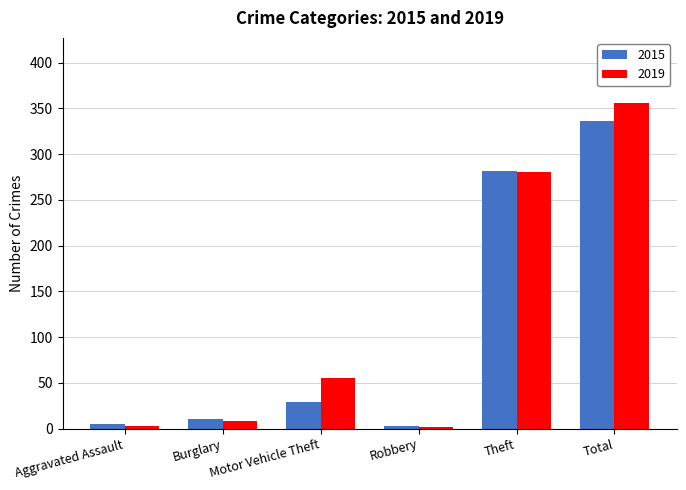

Which series changed the most between Motor Vehicle Theft and Theft?

2015